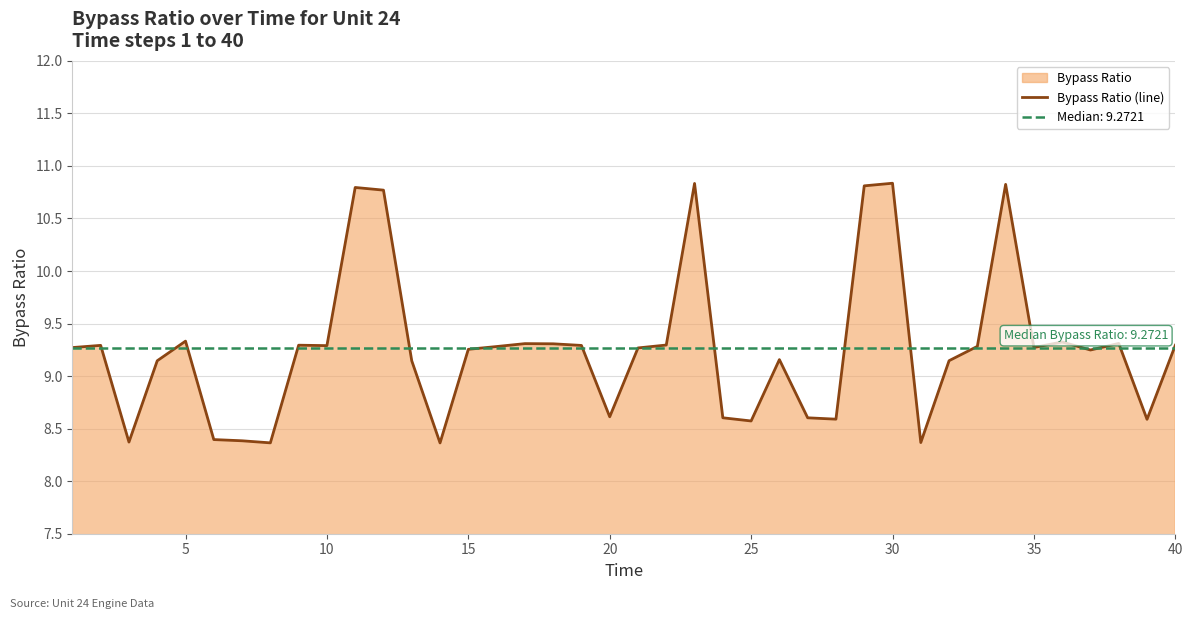

What is the sum of all values?

370.5